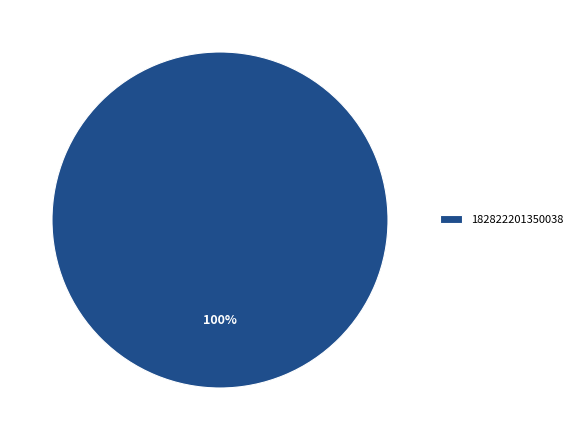

Does any single category account for the majority?

Yes